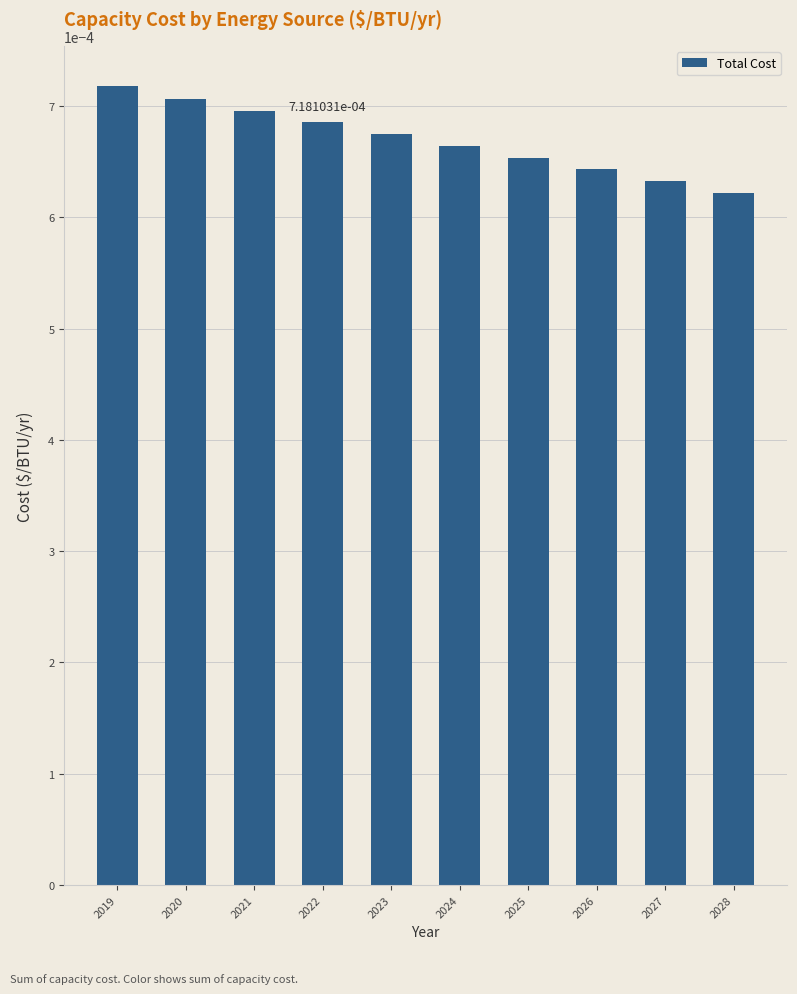

Which has a higher value, 2024 or 2026?

2024